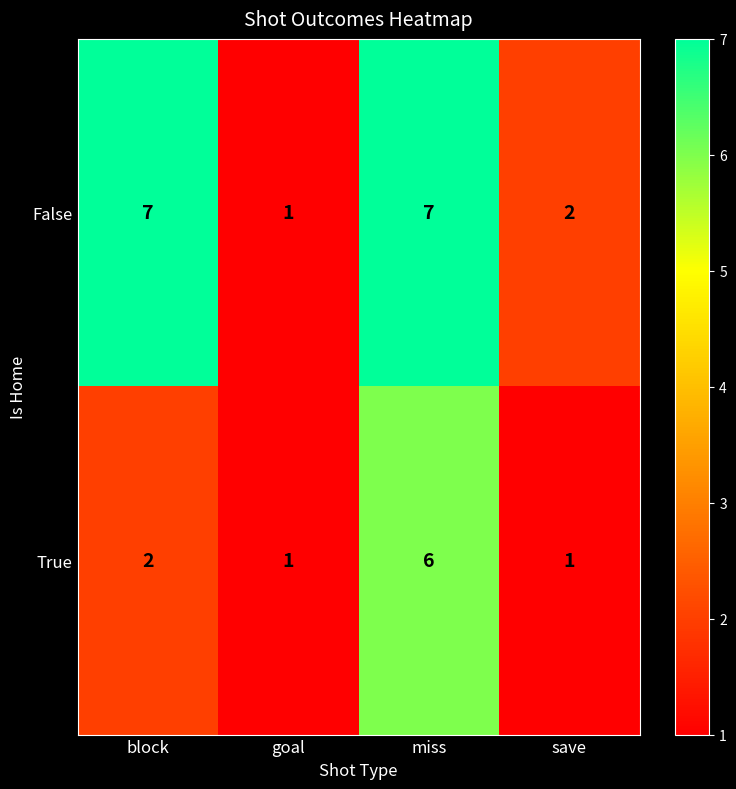

How many data points does each series have?

4